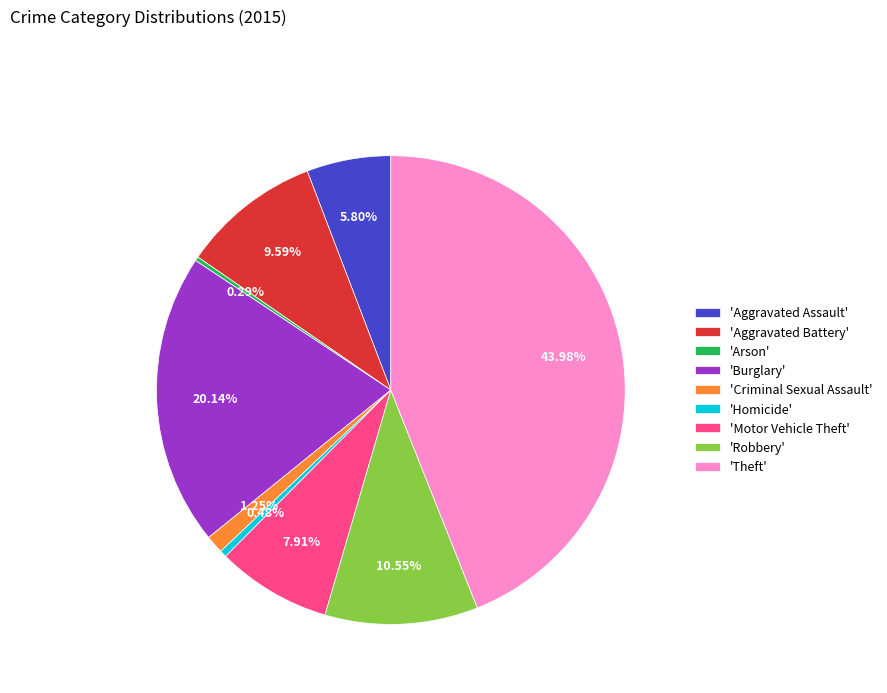

Between 'Theft' and 'Motor Vehicle Theft', which is larger?

'Theft'